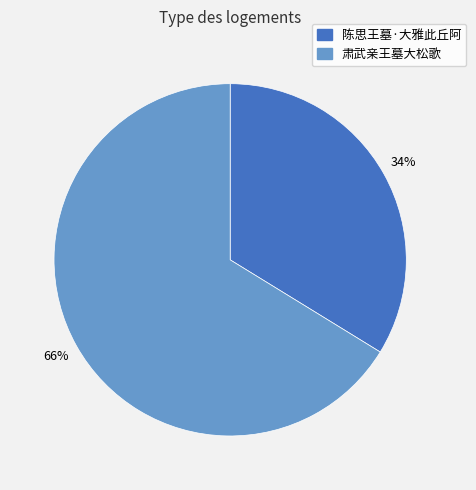

True or false: 陈思王墓·大雅此丘阿 accounts for 34% of the total.

True